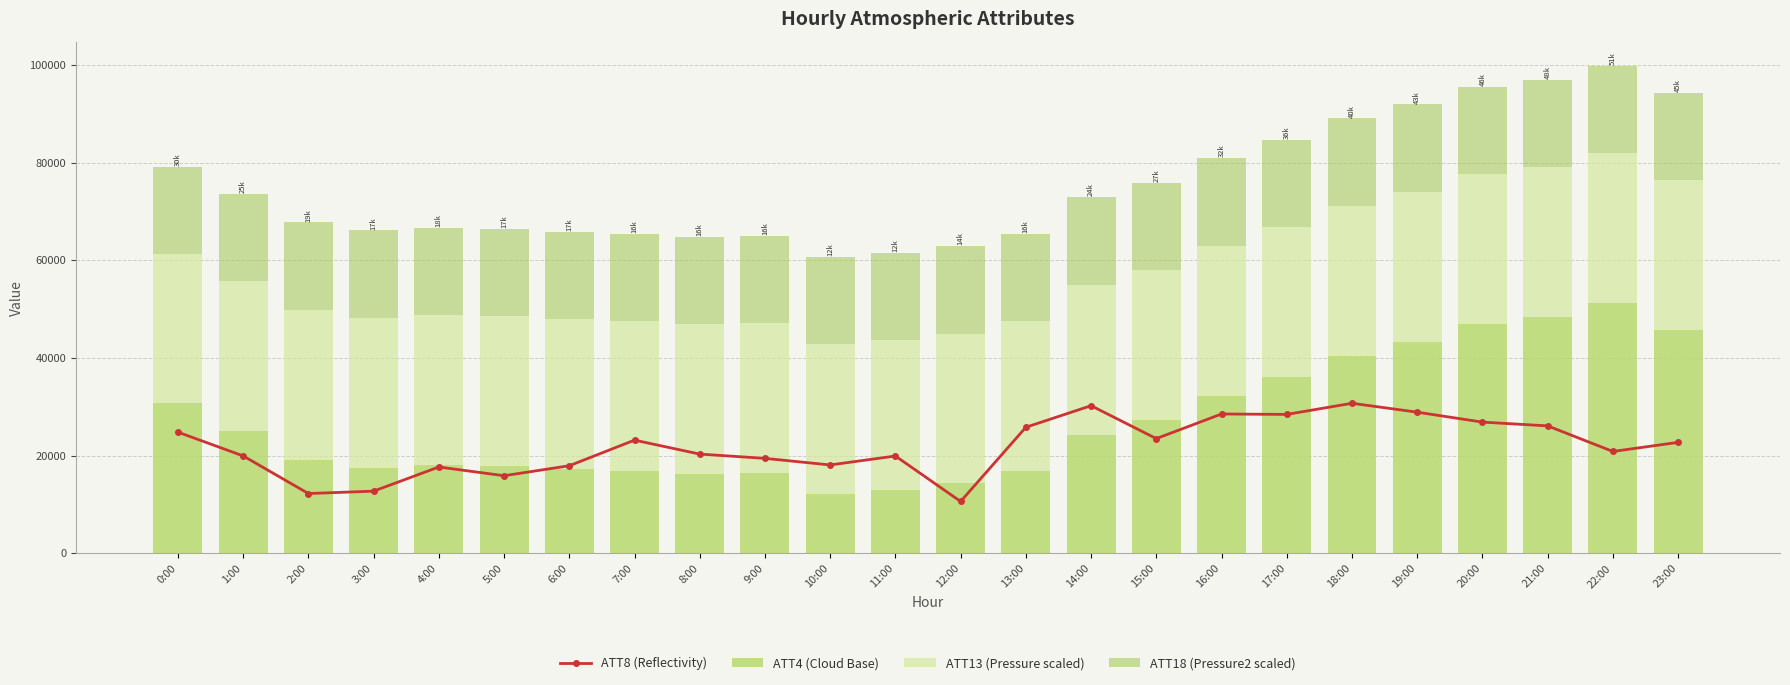

What is the spread (max minus min) of values at 1:00?

12832.2